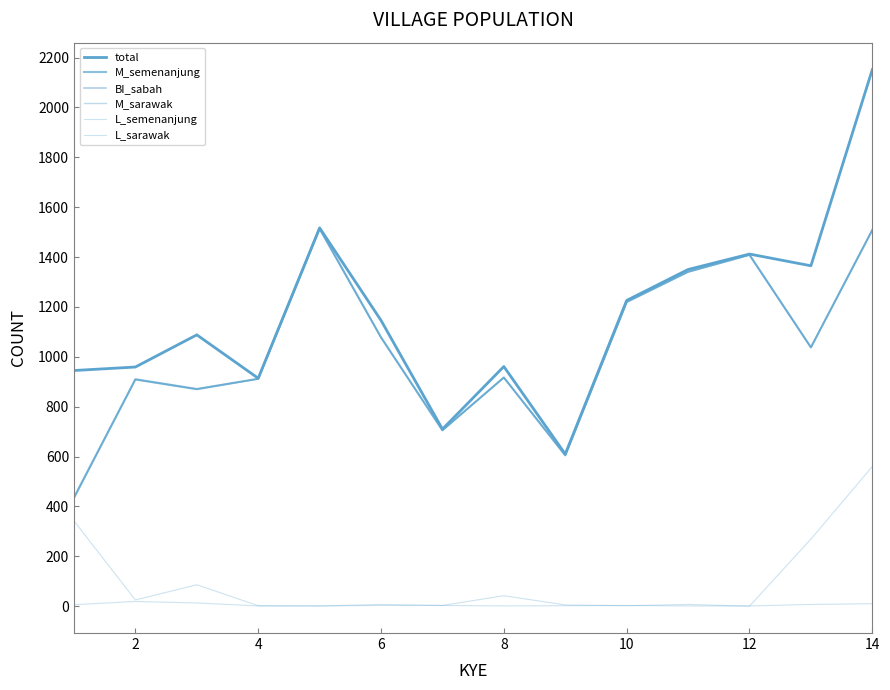

List the series in order of their peak value, highest first.

total, M_semenanjung, M_sarawak, BI_sabah, L_sarawak, L_semenanjung